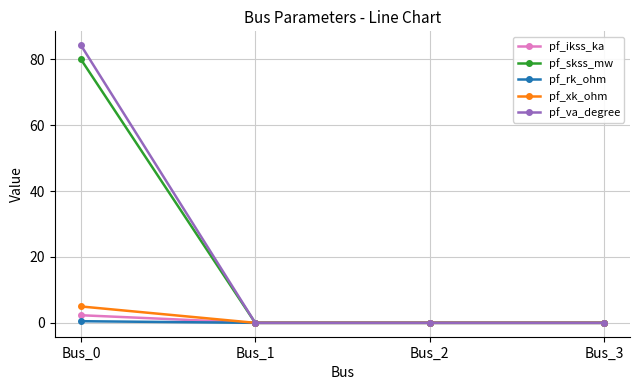

How many distinct data groups are displayed?

5